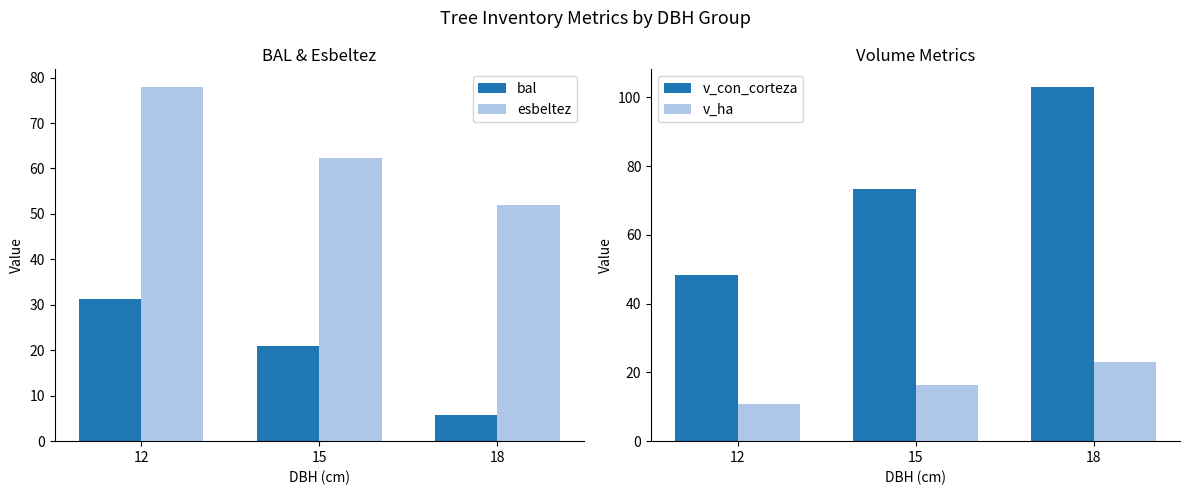

Where is bal nearest to the value 18?

15